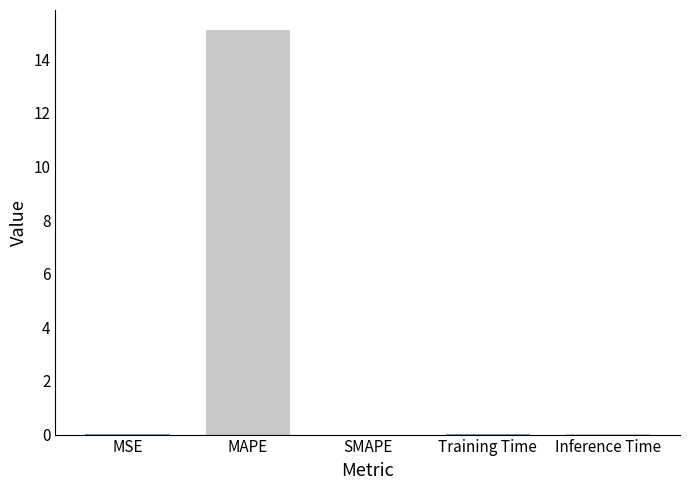

Which category has the highest value across all series?

MAPE